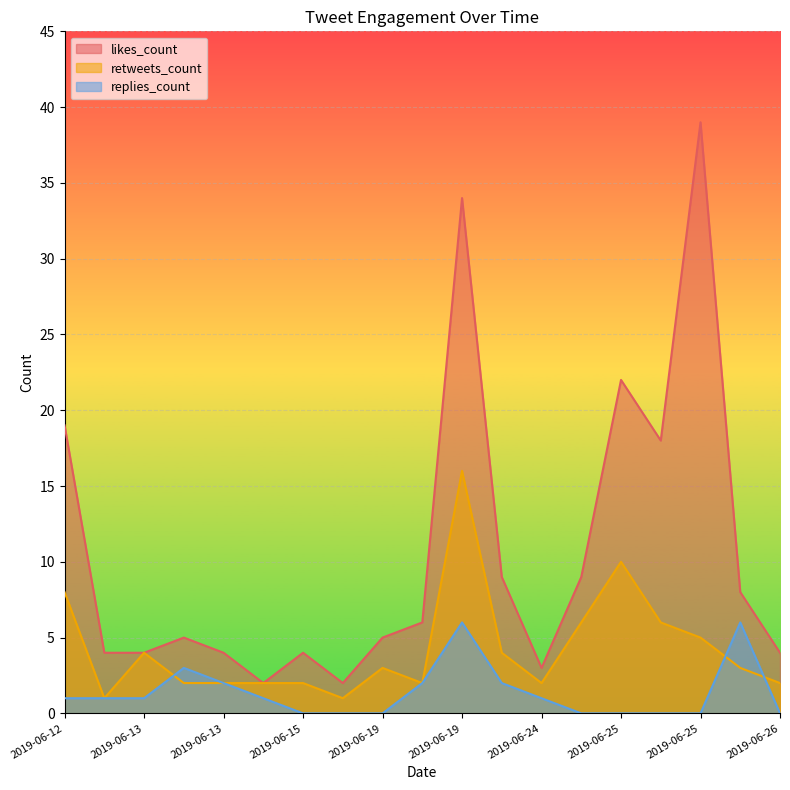

Which has a higher value, 2019-06-24 or 2019-06-19?

2019-06-19